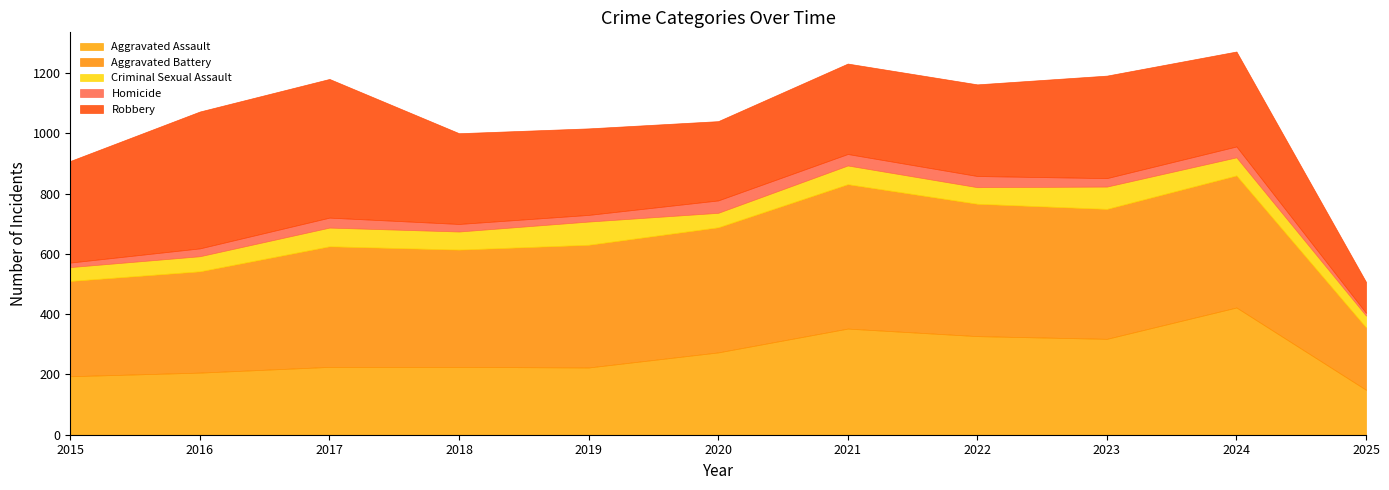

How many categories are shown in the chart?

11